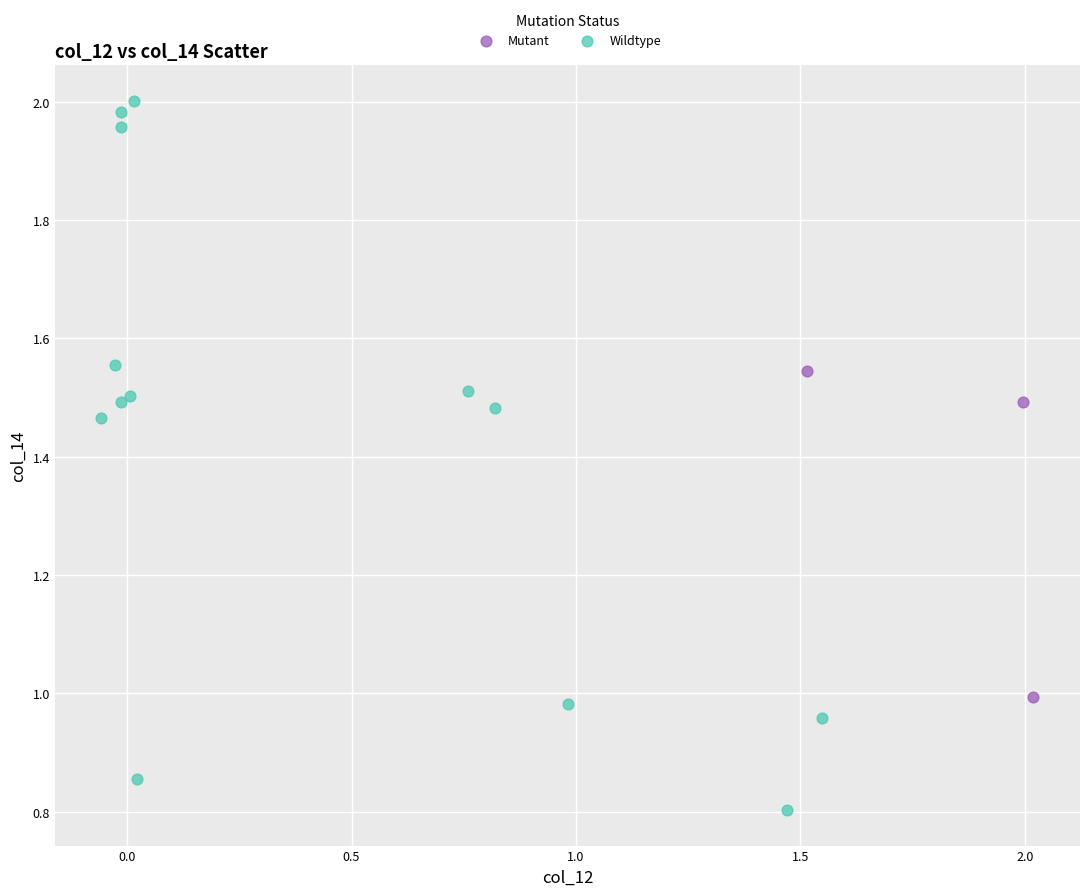

What are all the series names shown in the legend?

Mutant, Wildtype